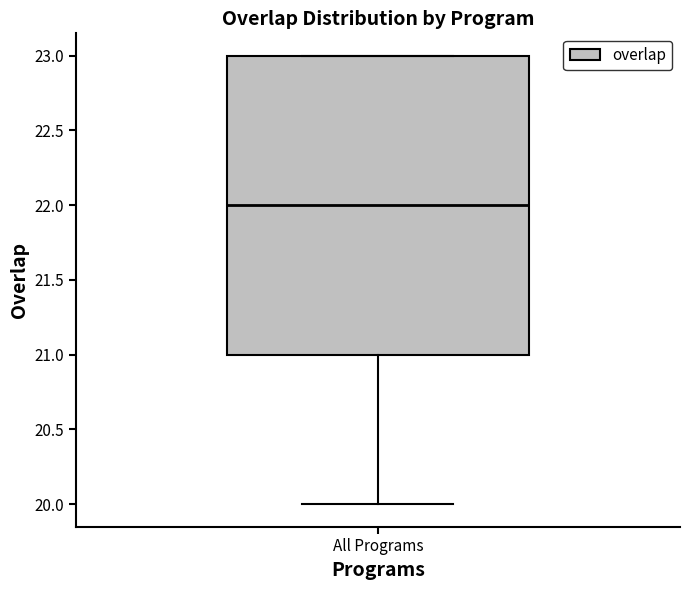

Transcribe this box plot: give where the median line is, the range the box spans, and where the two whiskers end, as read against the y-axis. The values are not printed on the chart, so give them approximately, as read against the axis.

median 22, box 21 to 23, whiskers 20 to 23